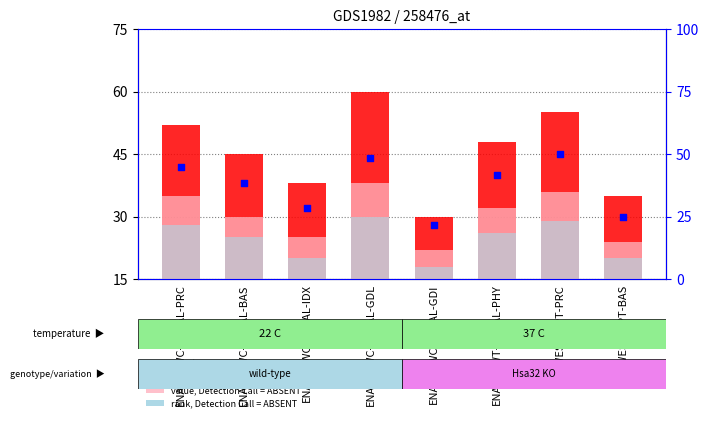

Which series has the largest total across all categories?

count